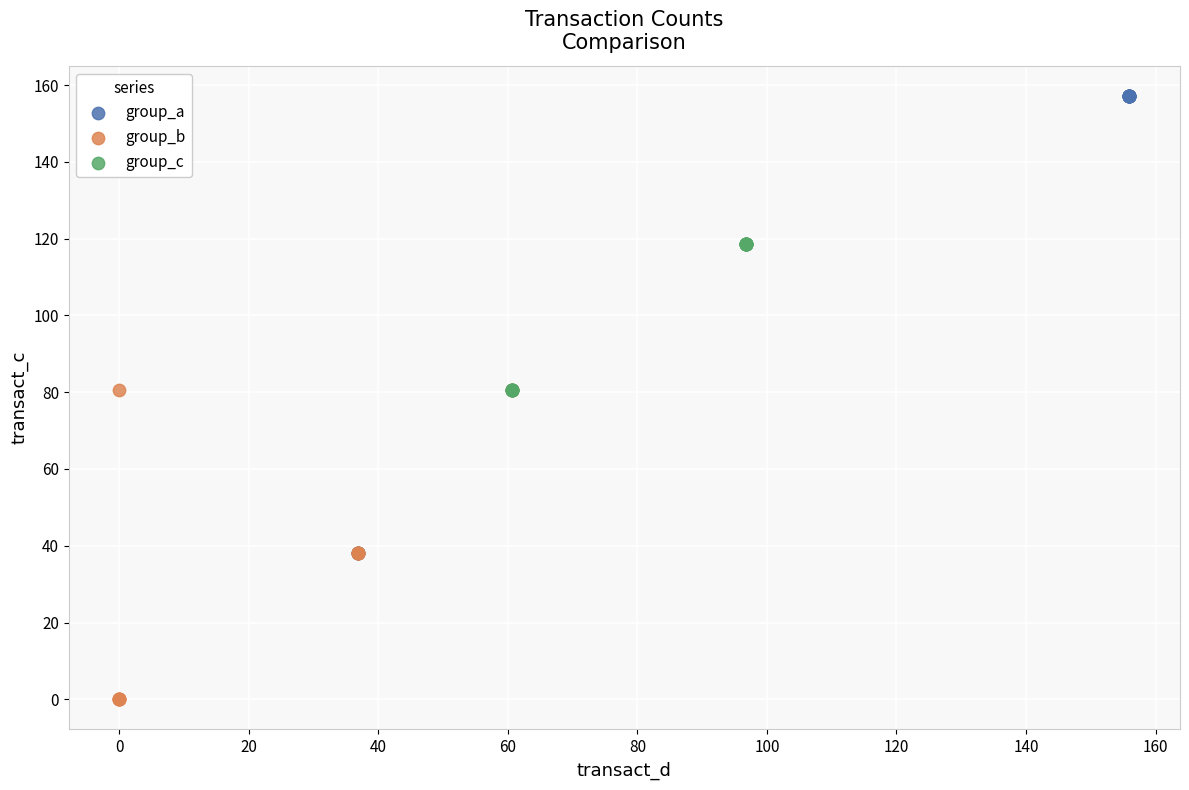

Which series reaches the maximum Y coordinate?

group_a